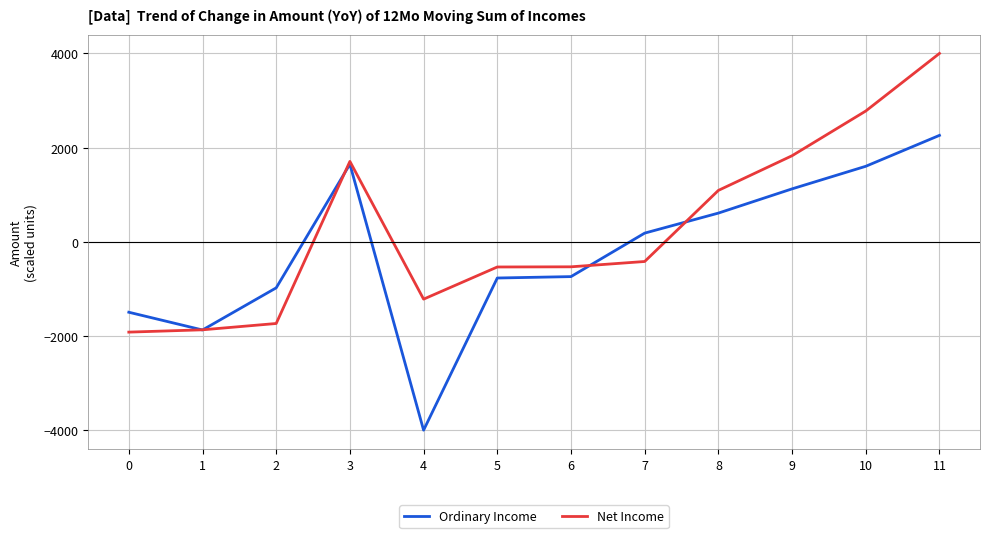

Rank the series by their average value, from lowest to highest.

Ordinary Income, Net Income